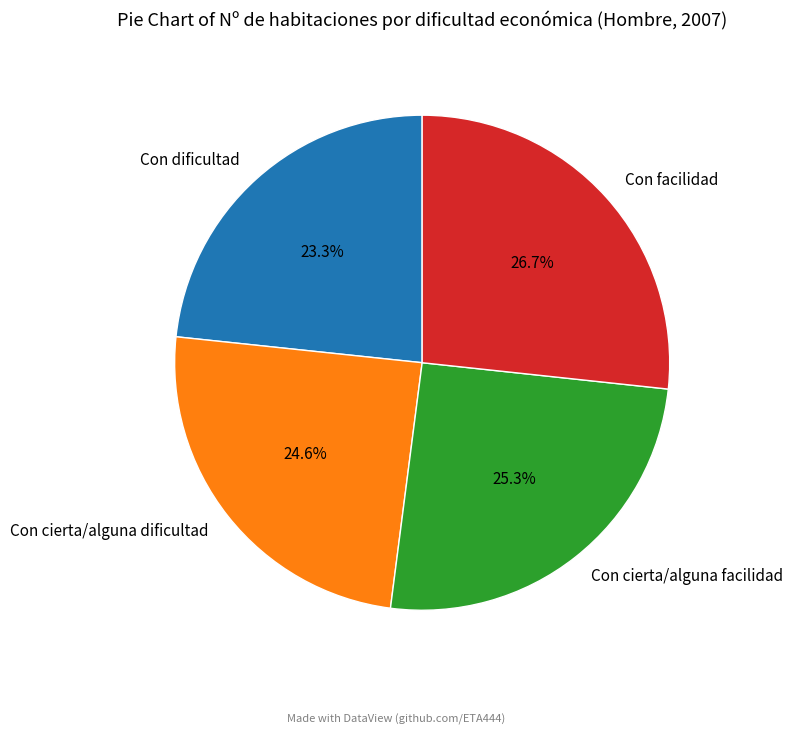

Count the number of slices in the pie.

4